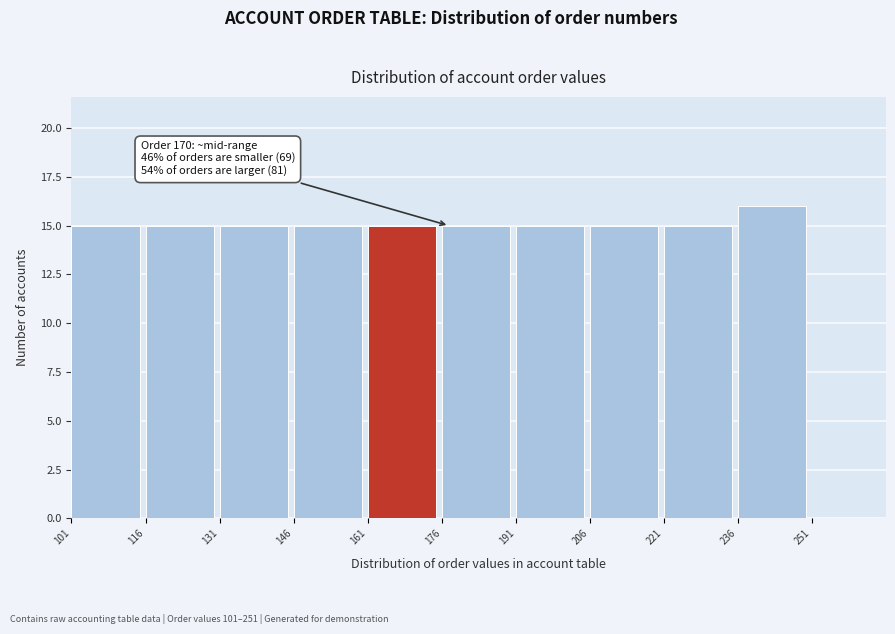

Over which range of the x-axis is the bar tallest?

236 to 251